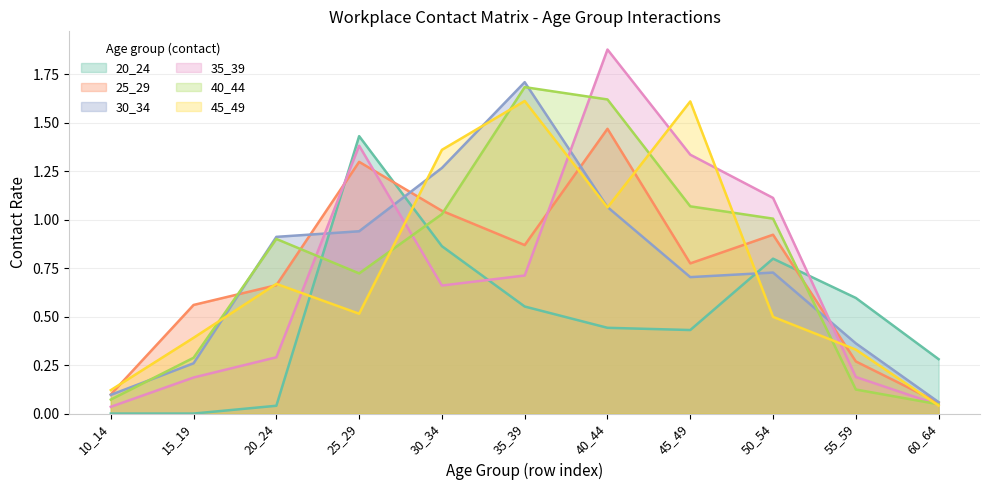

At how many categories does at least one series exceed 0?

11